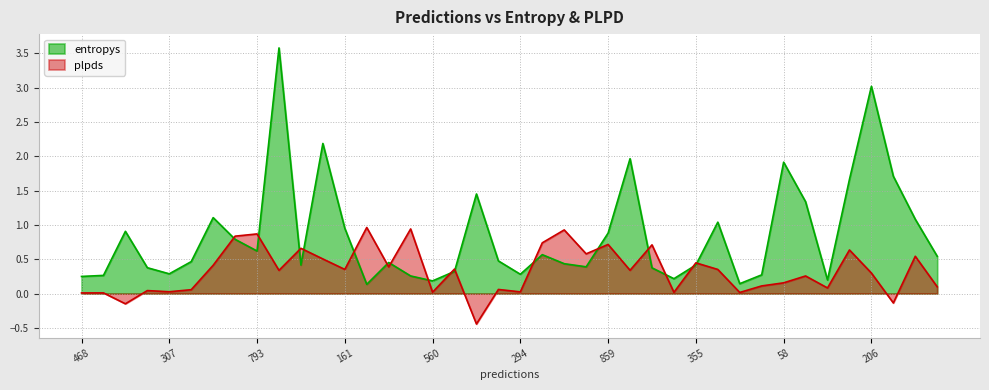

What position from the left is 770?

34